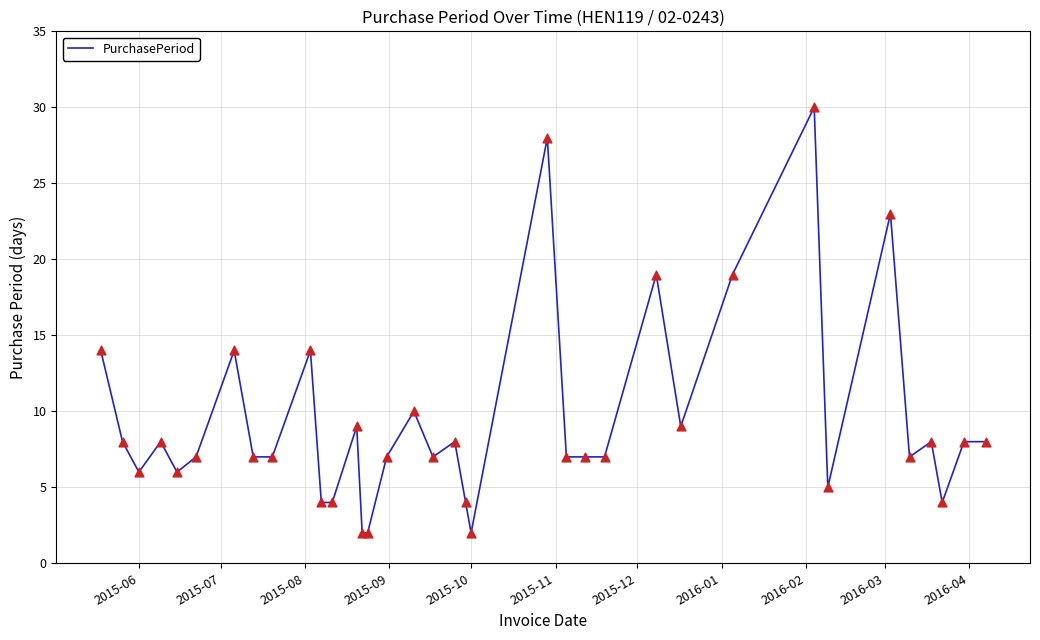

What is the maximum value shown in the chart?

30